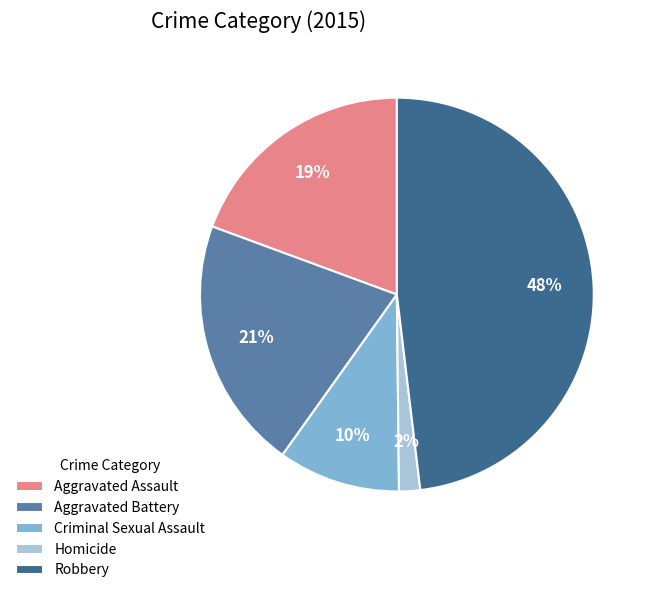

Does any single category account for the majority?

No